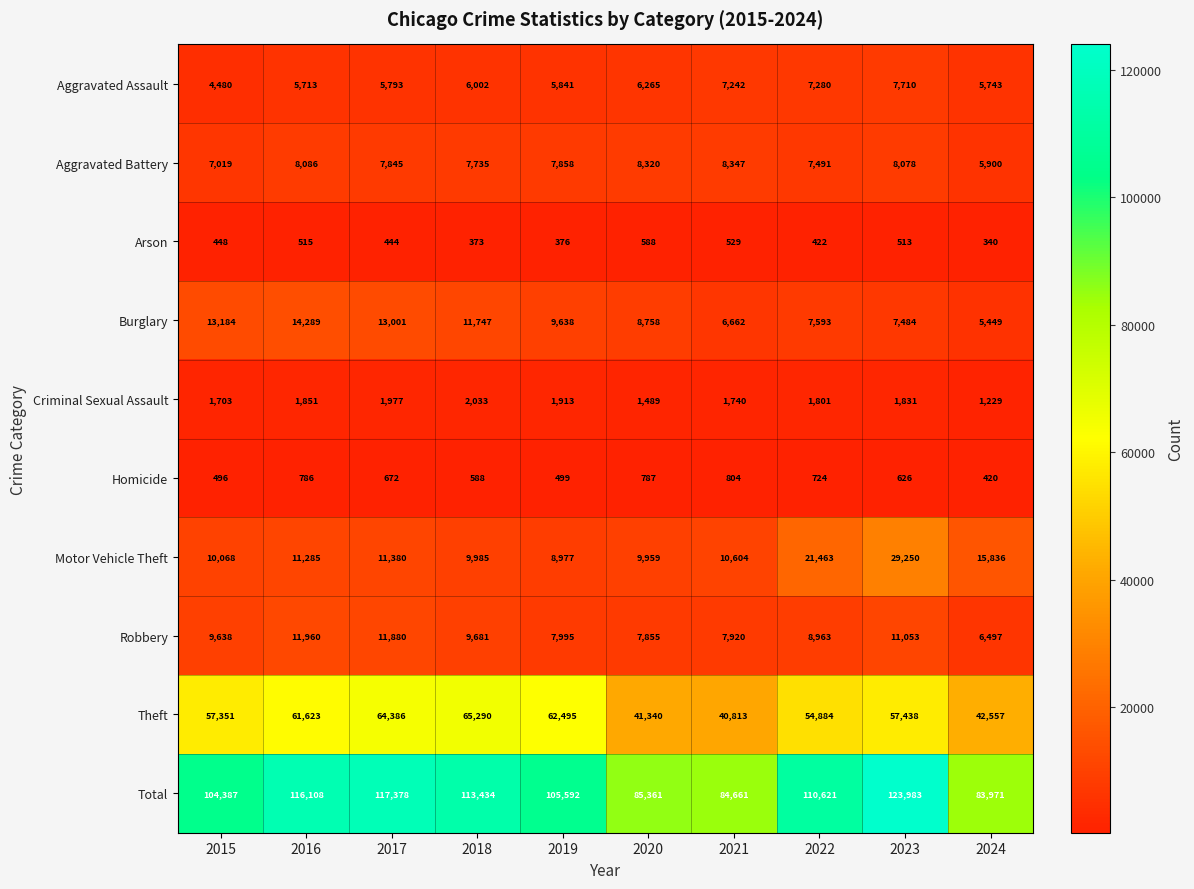

At which category is the sum across all series the highest?

2023